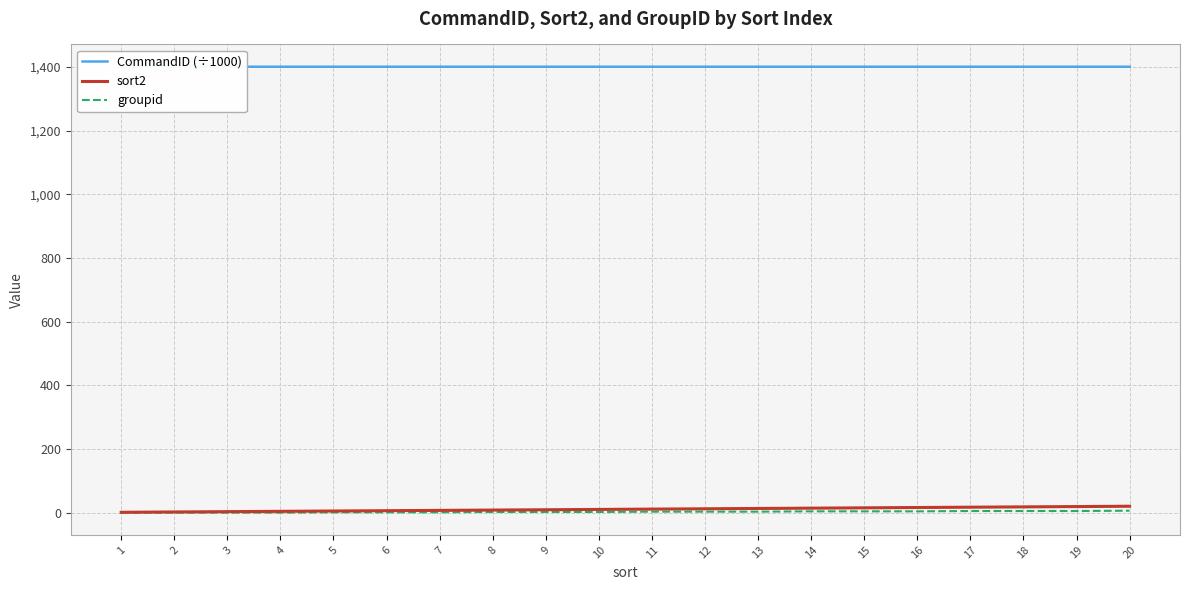

Which series changed the most between 10 and 18?

sort2